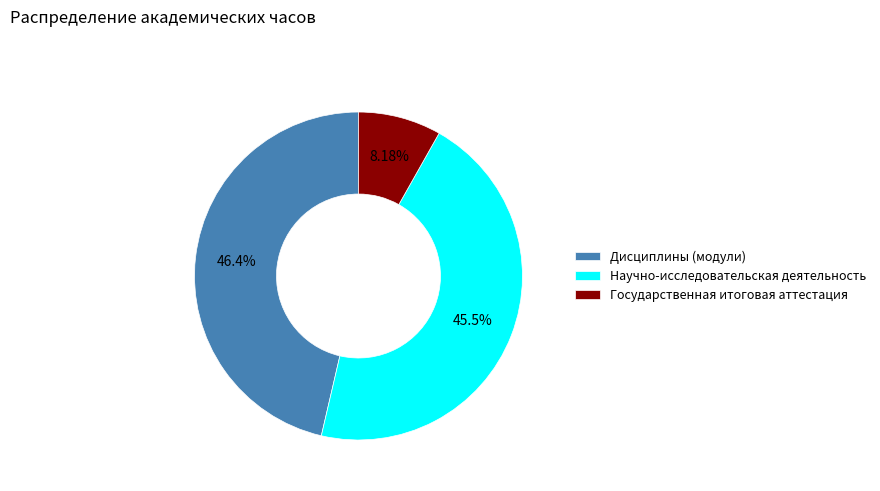

Is it true that Государственная итоговая аттестация is 8% of the pie?

True